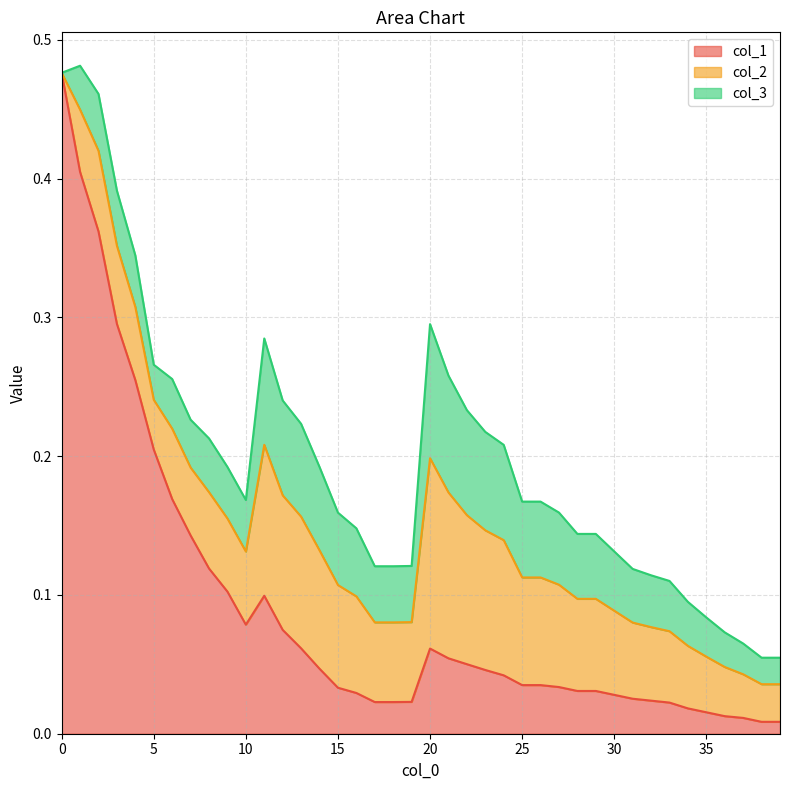

What is the sum of all col_1 values?

3.6